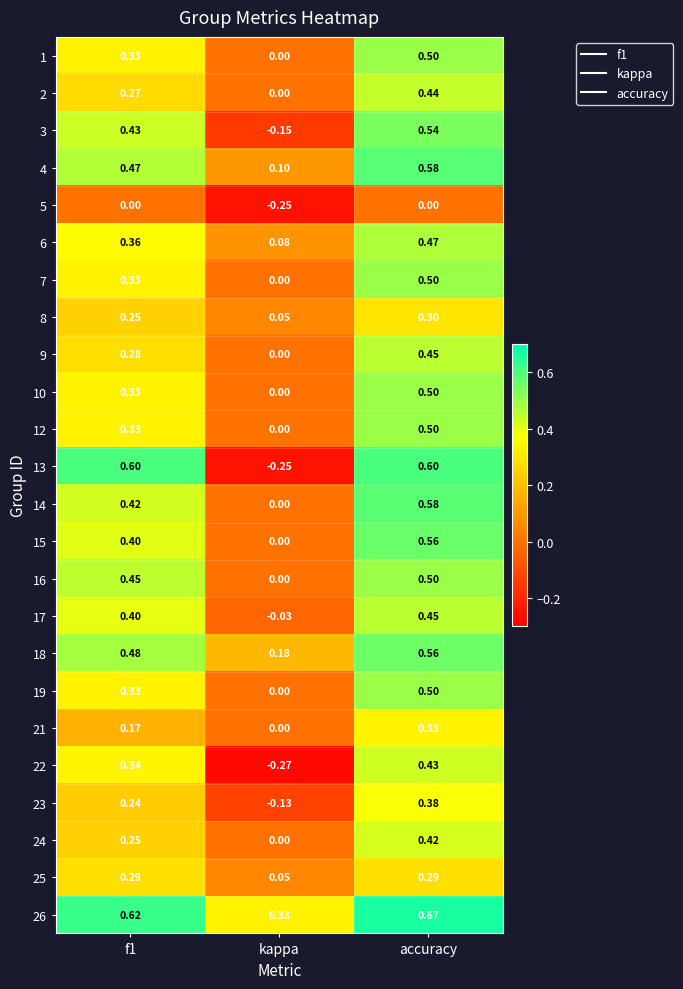

At which category does the chart reach its peak across all series?

accuracy